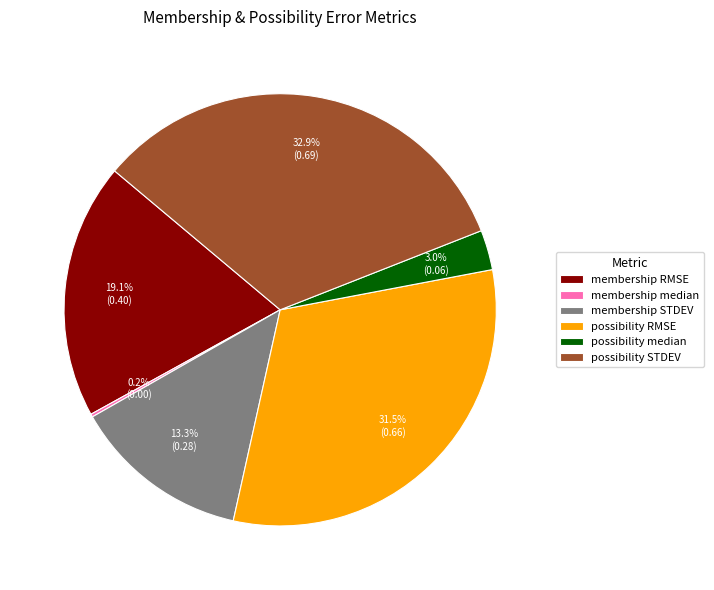

Is there any slice that represents more than half of the pie?

No